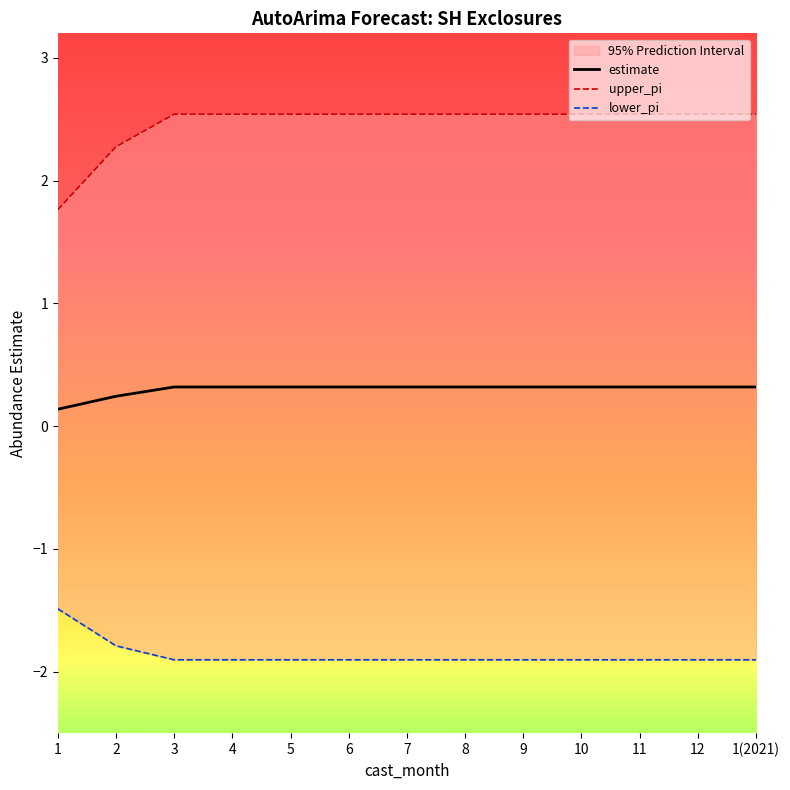

True or false: upper_pi and estimate cross at least once.

False